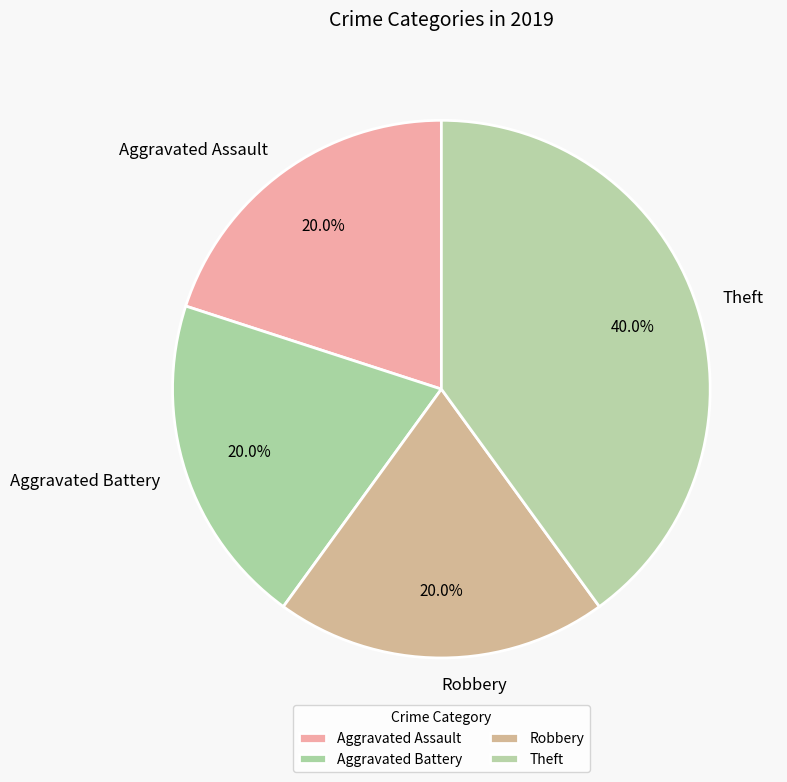

How many slices are in this pie chart?

4